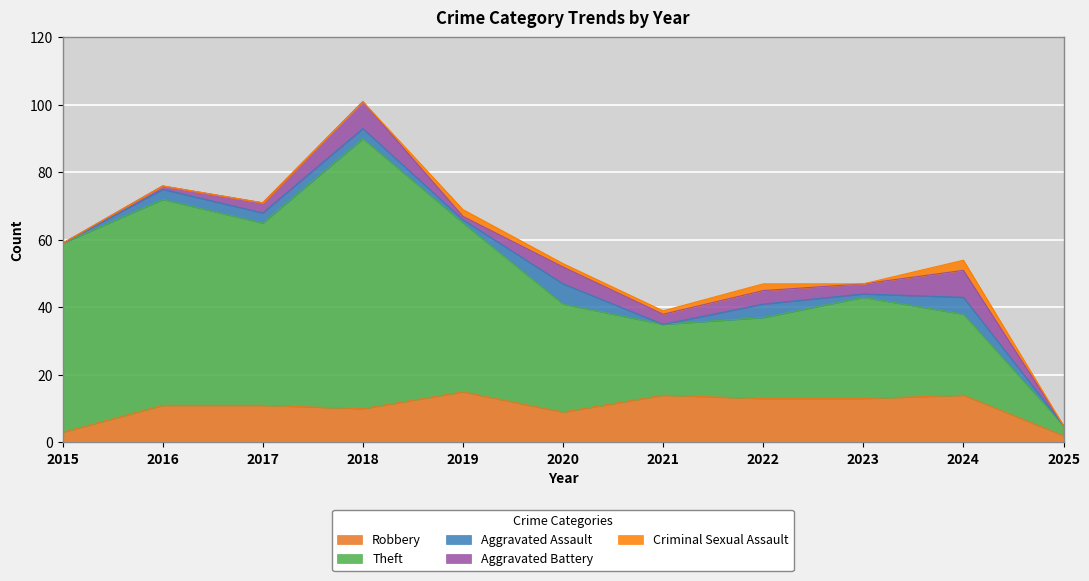

What is the sum of all Total values?

621